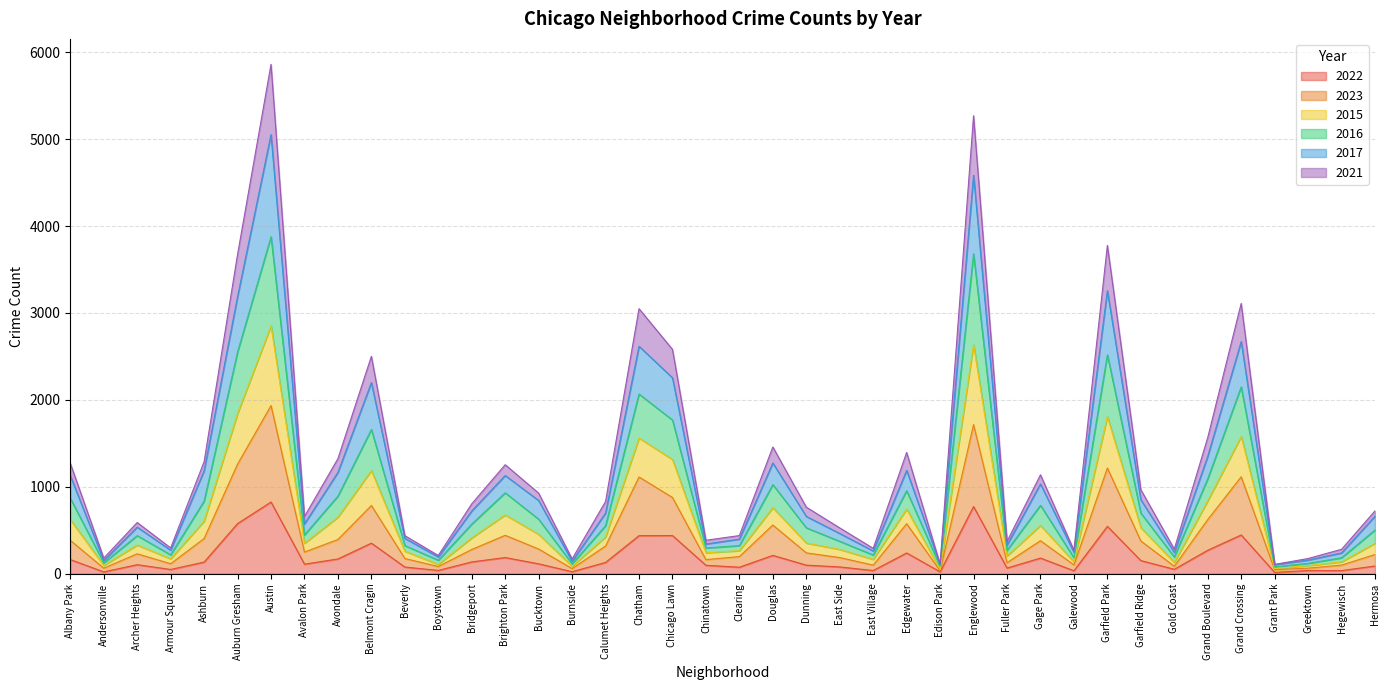

What is the greatest value displayed?

5860